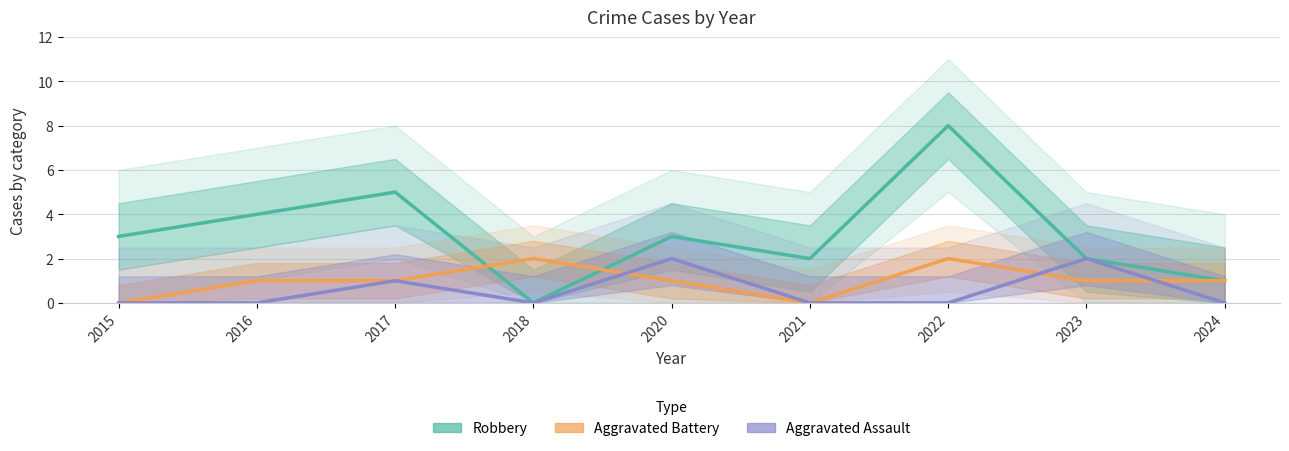

Between which two adjacent categories do Aggravated Battery and Aggravated Assault first intersect?

2018 and 2020